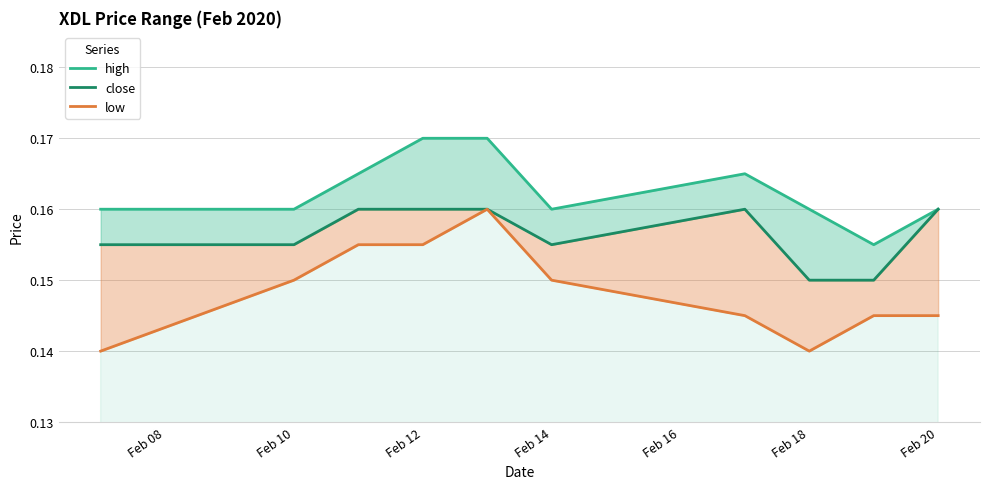

Does the chart have visible grid lines?

Yes